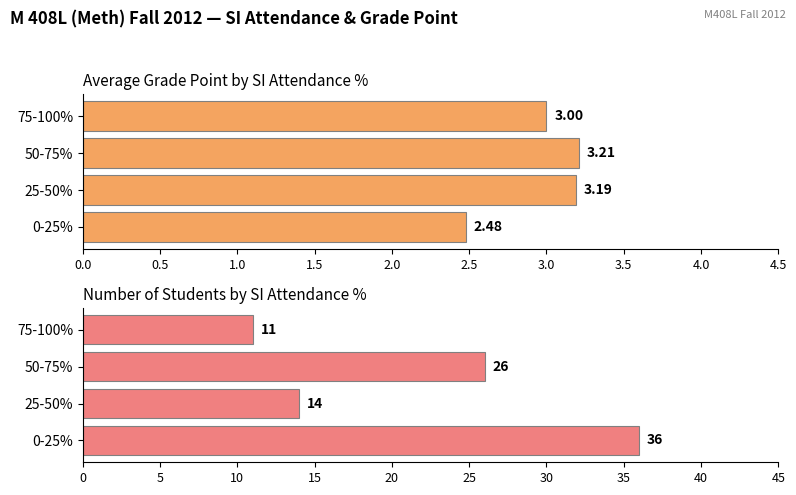

Rank the series at 25-50% from lowest to highest value.

Average Grade Point, Number of Students